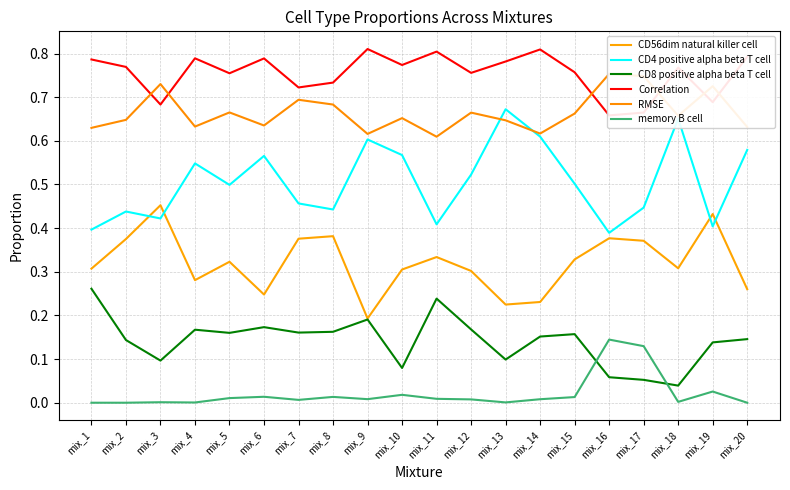

True or false: CD56dim natural killer cell and memory B cell intersect in this chart.

False